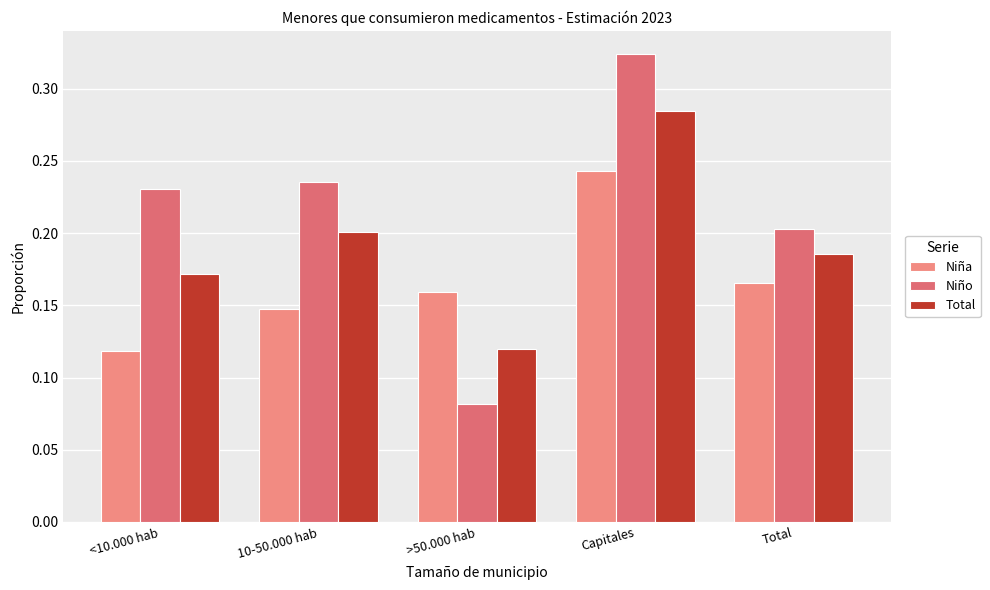

What position from the left is >50.000 hab?

3